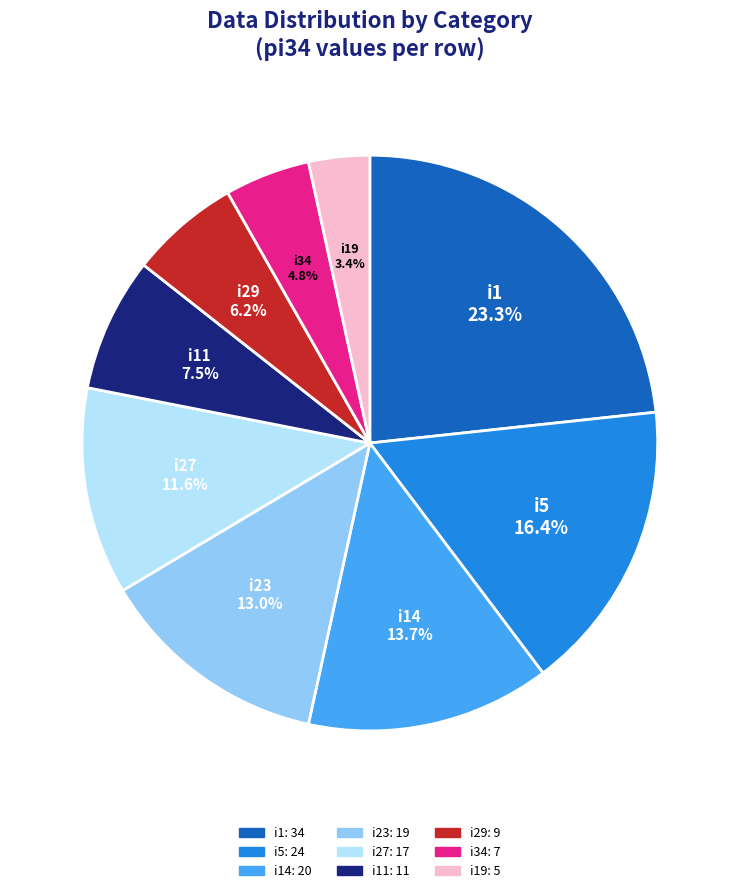

Is there any slice that represents more than half of the pie?

No